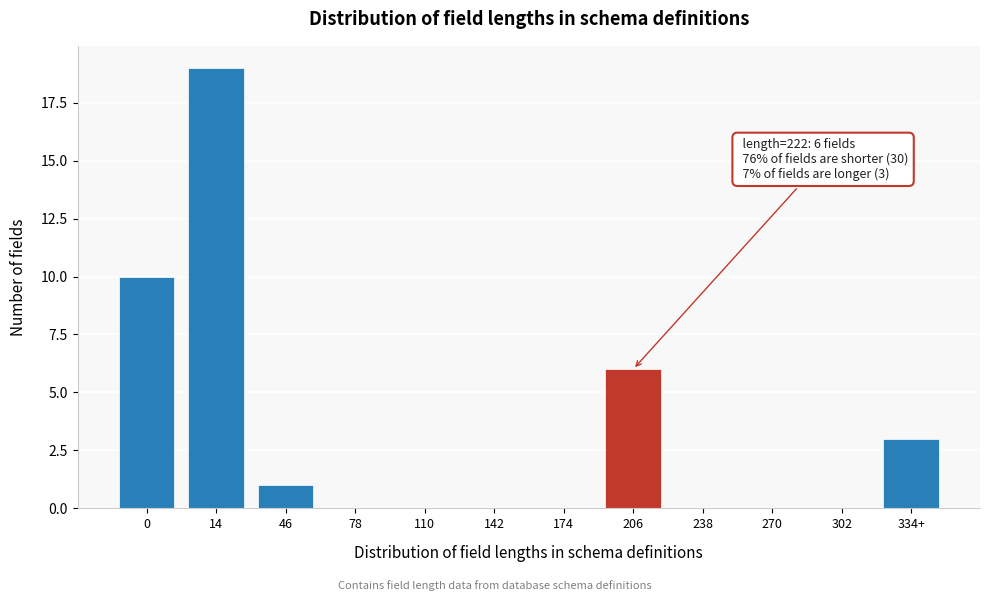

Reading left to right, extract all data points from this chart.

0=10	14=19	46=1	78=0	110=0	142=0	174=0	206=6	238=0	270=0	302=0	334+=3